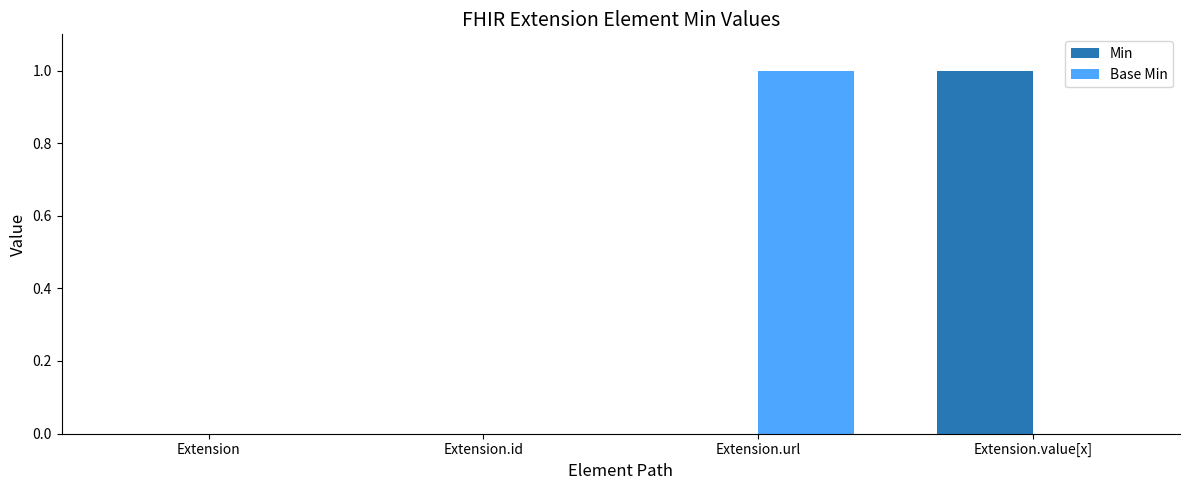

Reading left to right, what are all the values shown in this chart?

Min: Extension=0	Extension.id=0	Extension.url=0	Extension.value[x]=1
Base Min: Extension=0	Extension.id=0	Extension.url=1	Extension.value[x]=0